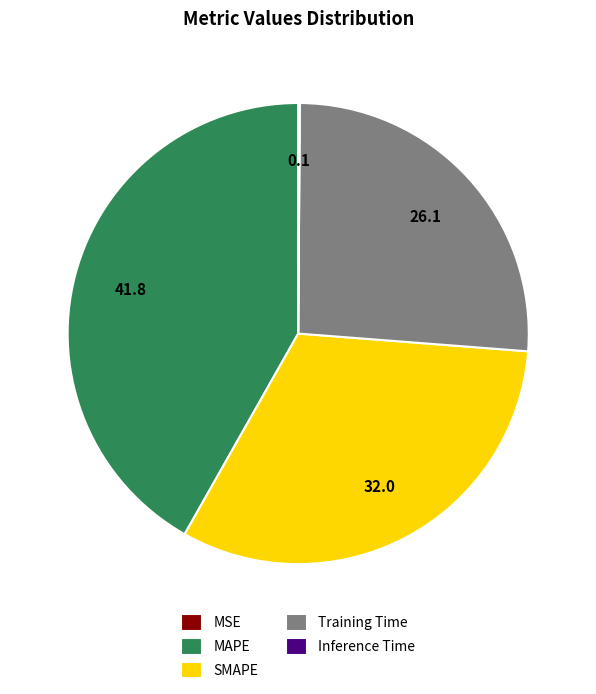

Which has a higher value, MAPE or Training Time?

MAPE